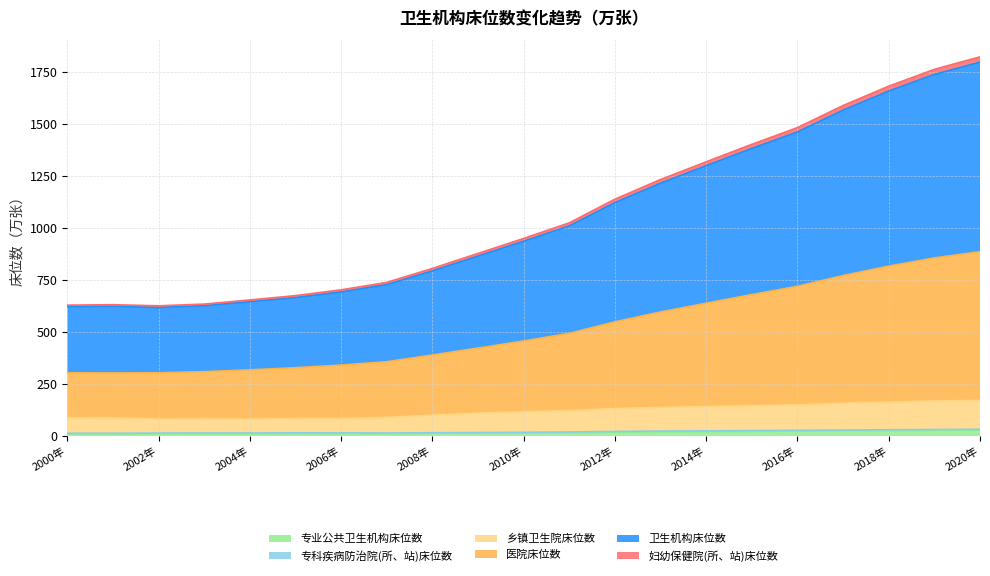

True or false: 乡镇卫生院床位数 and 医院床位数 intersect in this chart.

False